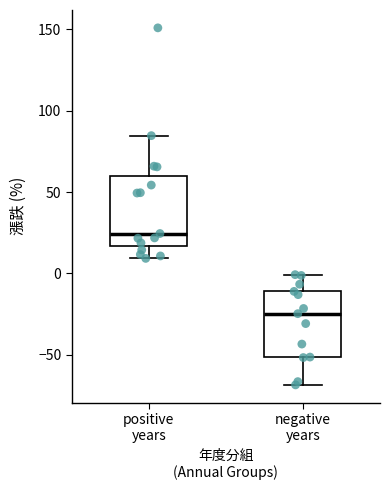

Reading left to right, transcribe this box plot: for each box, give where its median line is, the range the box spans, and where its two whiskers end, as read against the y-axis. The values are not printed on the chart, so give them approximately, as read against the axis.

positive years: median 25, box 15 to 60, whiskers 10 to 85
negative years: median -25, box -50 to -10, whiskers -70 to 0